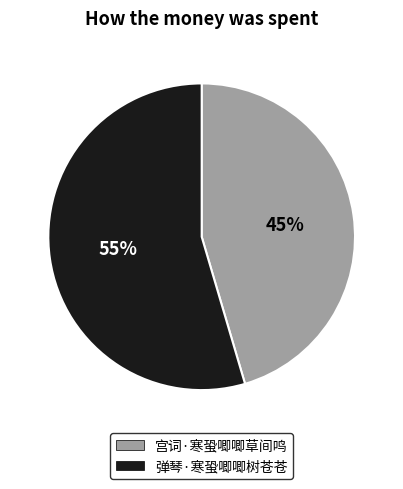

How many segments does this pie chart have?

2